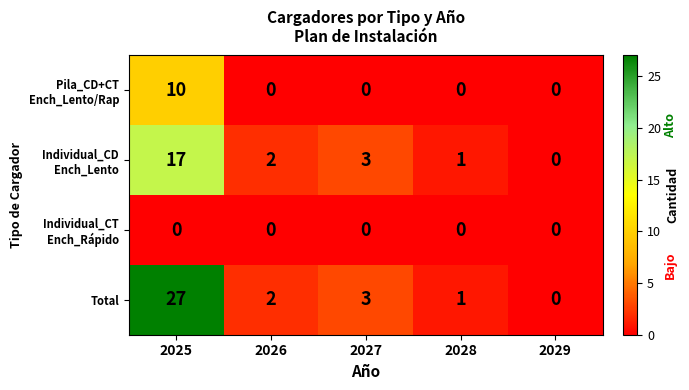

What is the total value across all series at 2027?

6